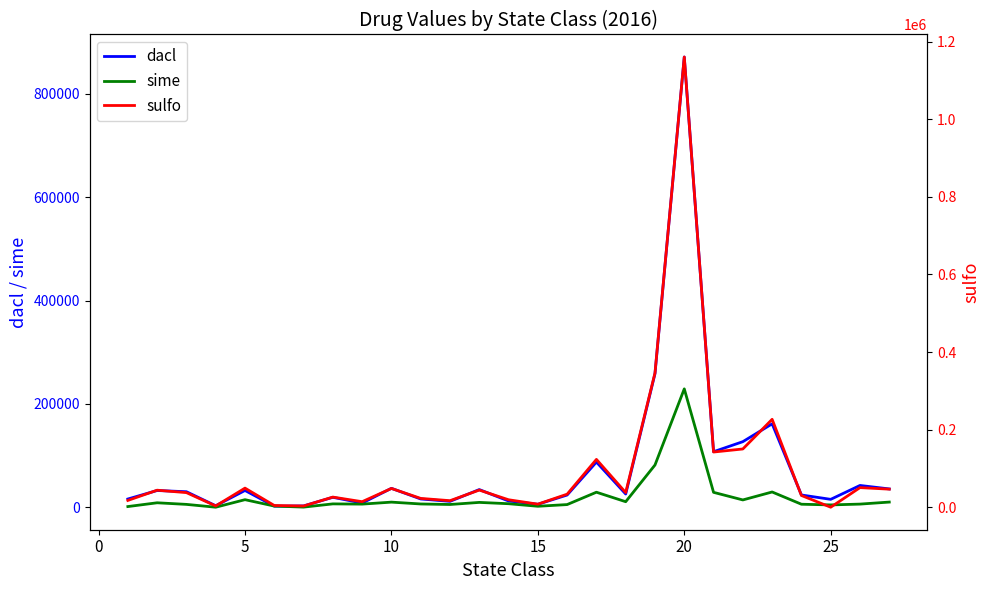

Is the value of sime at 10 greater than the value of dacl at 10?

No